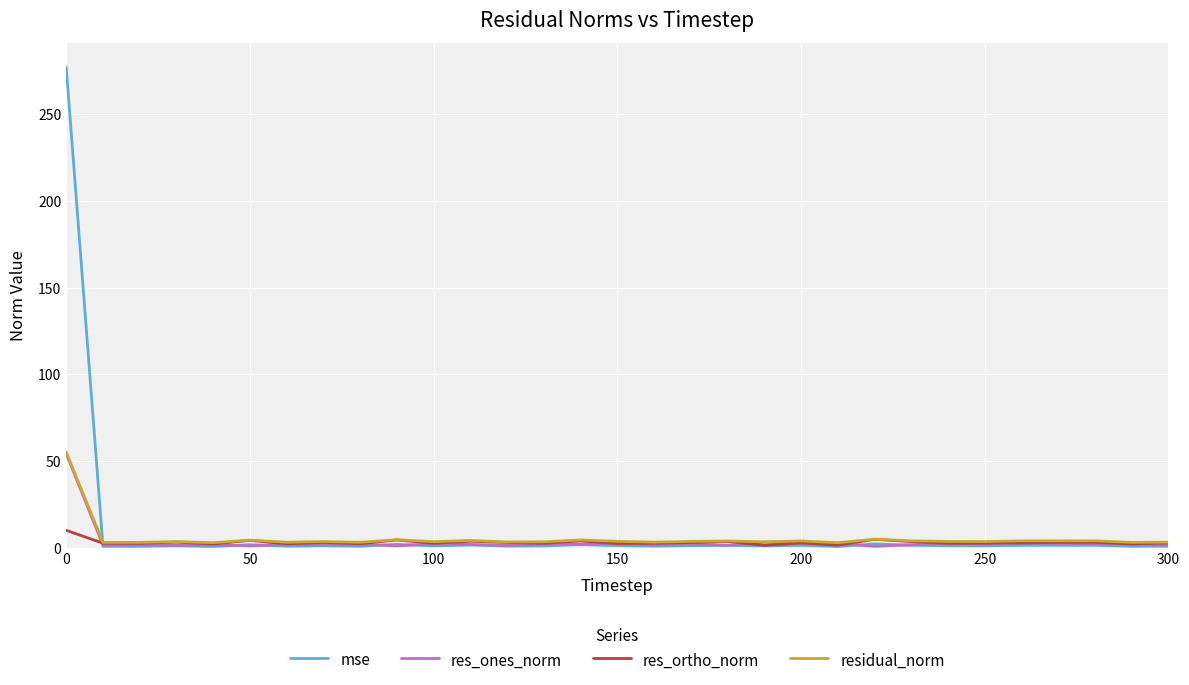

What is the highest value of the res_ortho_norm series?

10.1